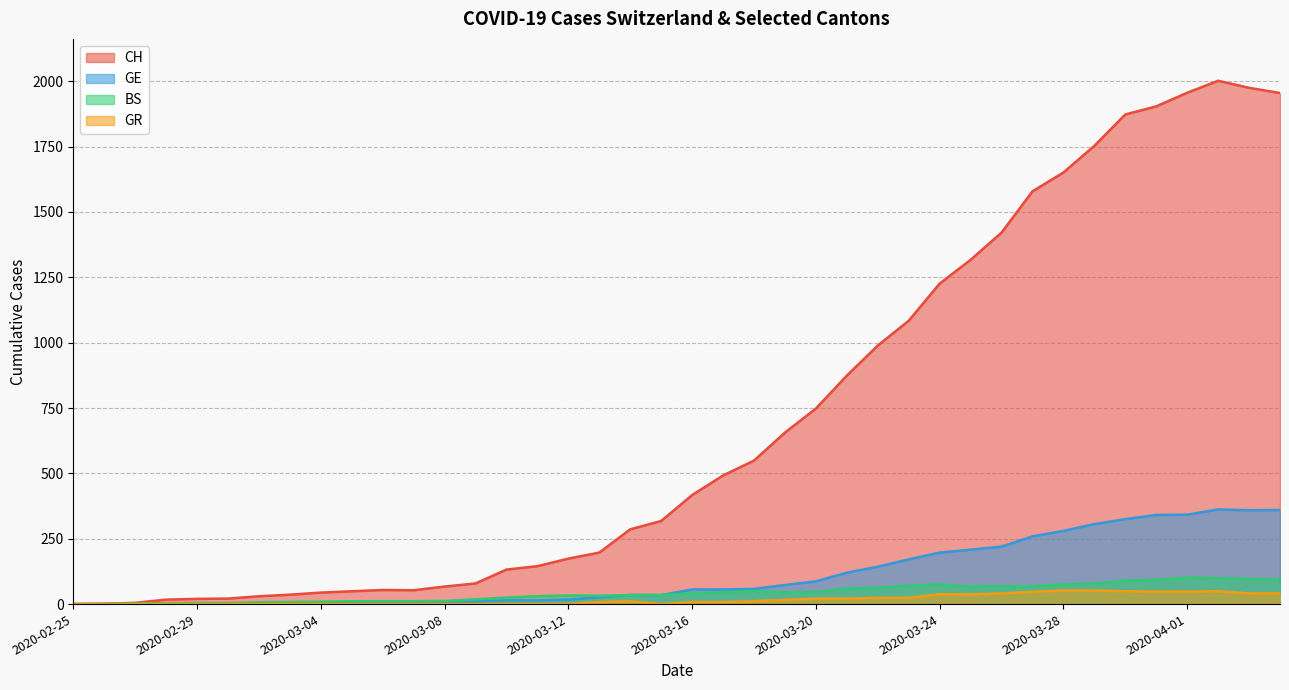

Between 2020-03-09 and 2020-03-22, which series saw the biggest shift?

CH